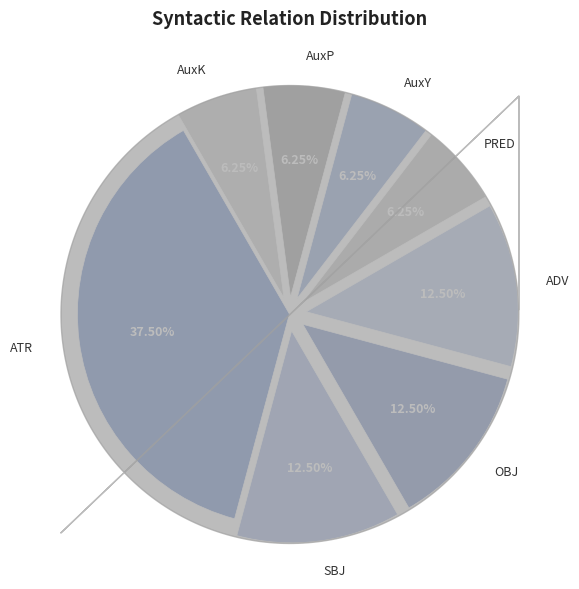

What is the largest slice in the pie chart?

ATR